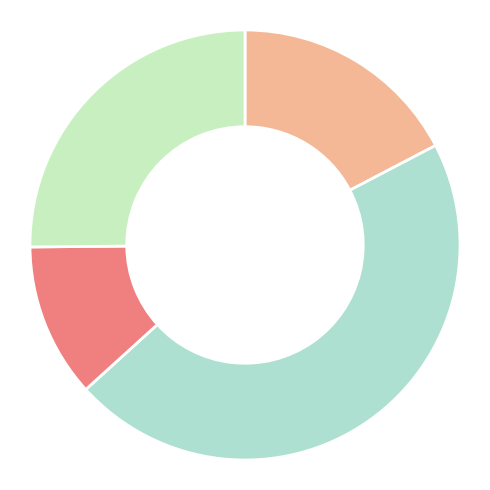

Is there any slice that represents more than half of the pie?

No